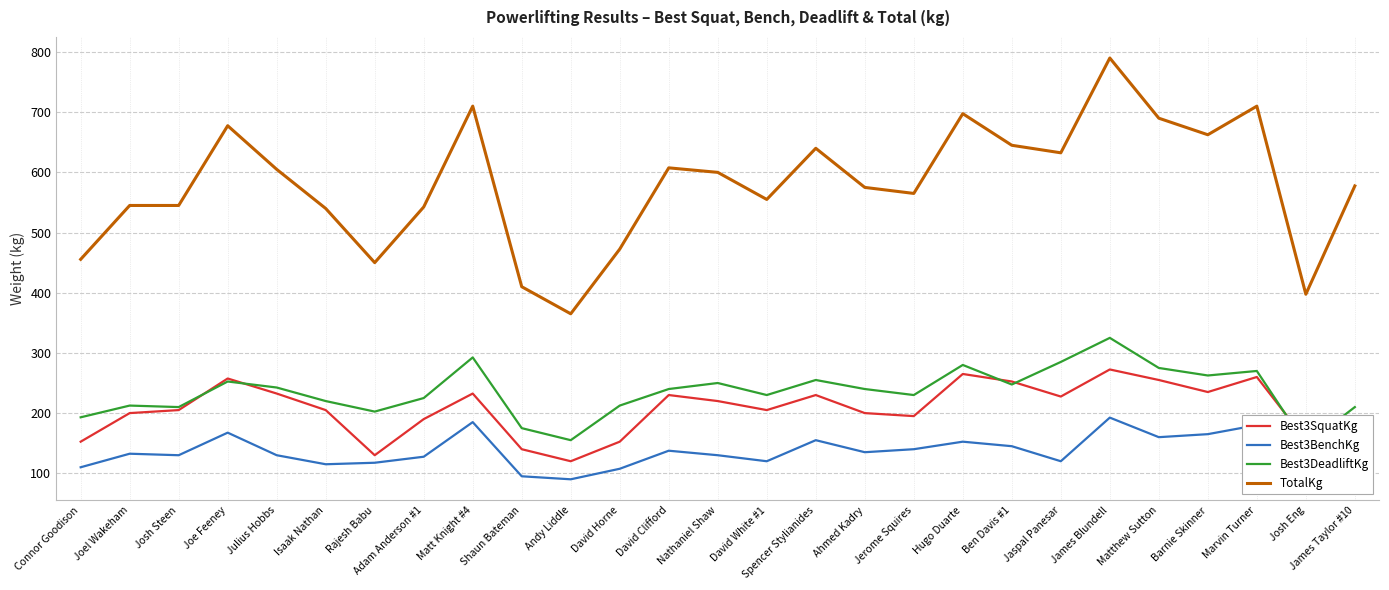

Where is TotalKg nearest to the value 577?

James Taylor #10